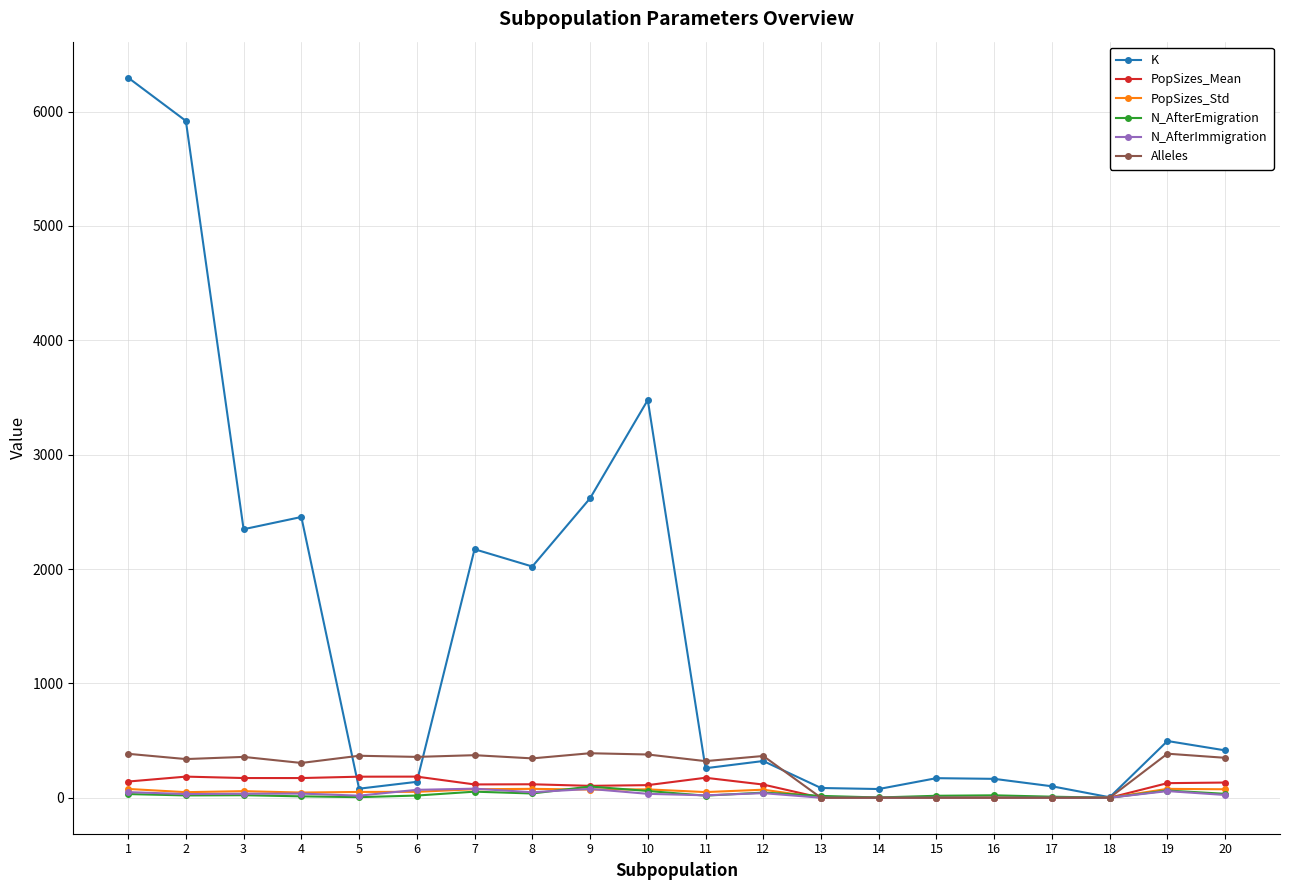

Which series has the largest range (max minus min)?

K